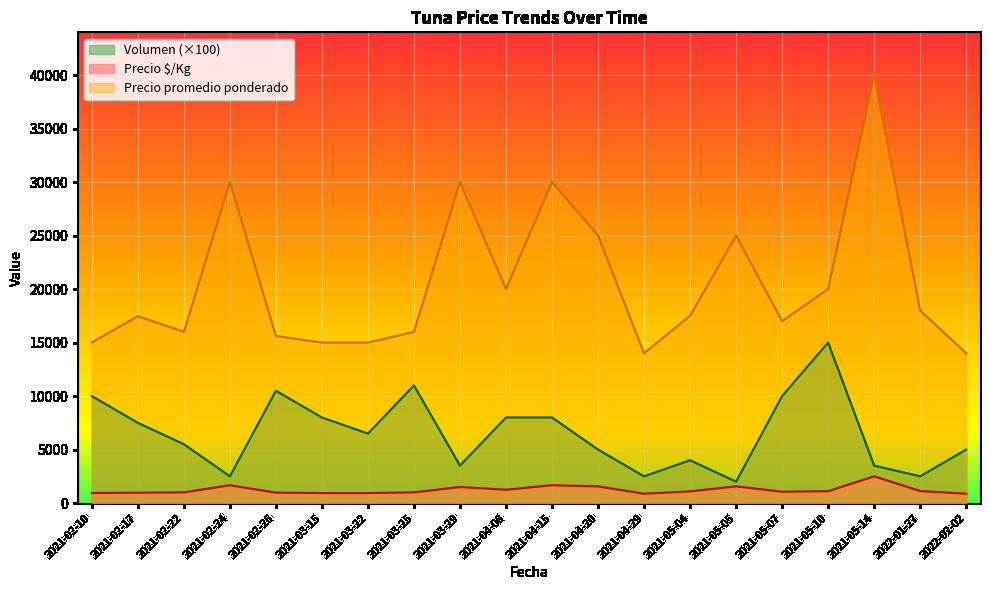

The Precio $/Kg series shows 2548 at 2021-04-20. True or false?

False